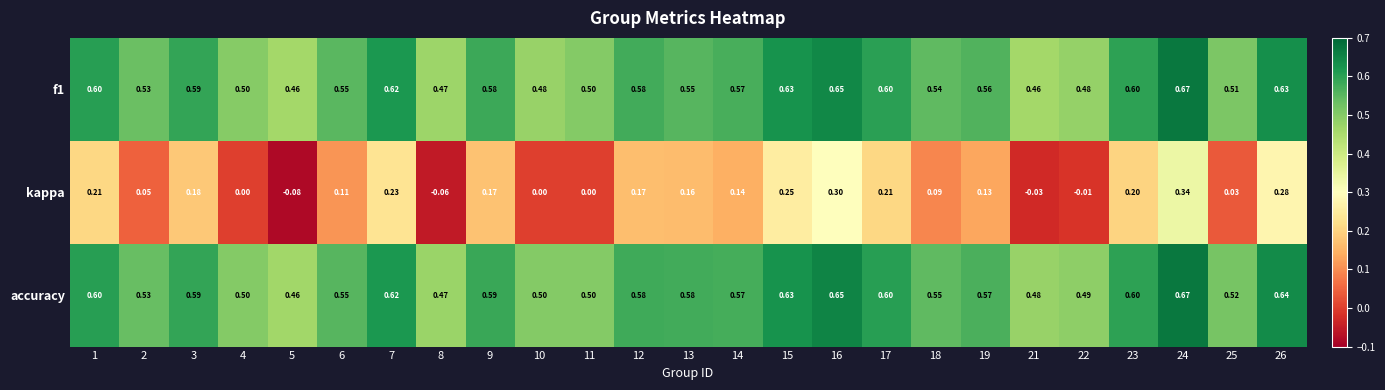

Which label corresponds to the largest value in the chart?

24